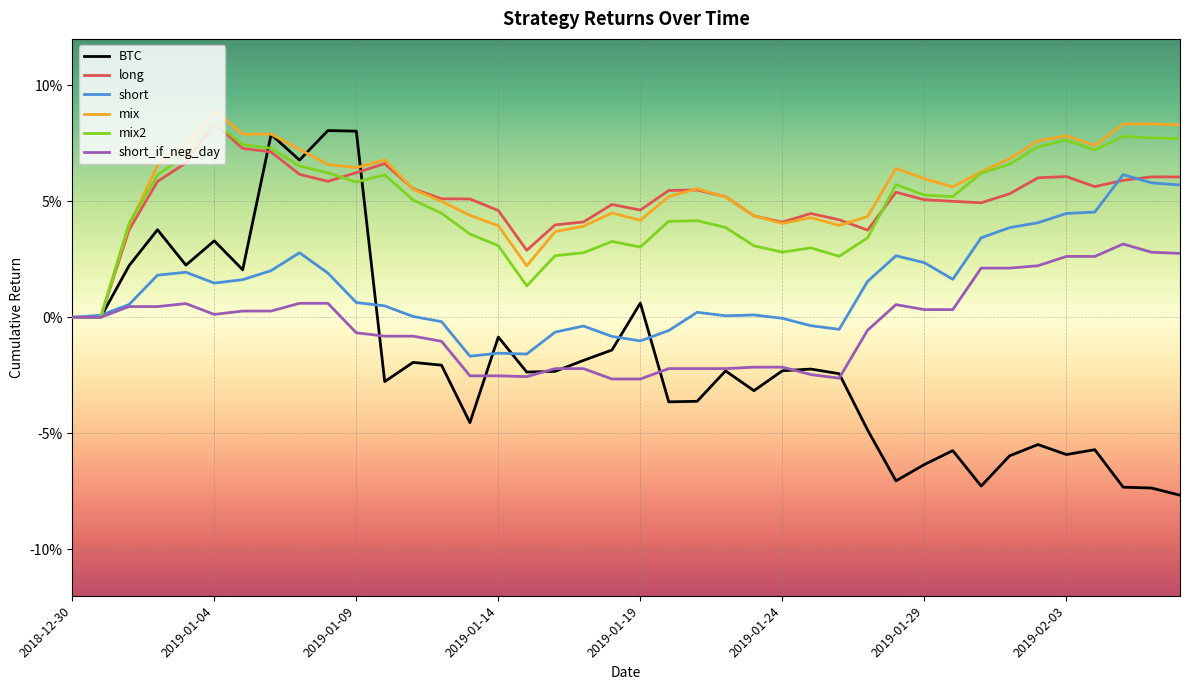

Reading right to left, list all the values displayed in this chart.

BTC: -0.1	-0.1	-0.1	-0.1	-0.1	-0.1	-0.1	-0.1	-0.1	-0.1	-0.1	-0.0	-0.0	-0.0	-0.0	-0.0	-0.0	-0.0	-0.0	0.0	-0.0	-0.0	-0.0	-0.0	-0.0	-0.0	-0.0	-0.0	-0.0	0.1	0.1	0.1	0.1	0.0	0.0	0.0	0.0	0.0	0.0	0.0
long: 0.1	0.1	0.1	0.1	0.1	0.1	0.1	0.0	0.1	0.1	0.1	0.0	0.0	0.0	0.0	0.0	0.1	0.1	0.1	0.0	0.0	0.0	0.0	0.0	0.0	0.1	0.1	0.1	0.1	0.1	0.1	0.1	0.1	0.1	0.1	0.1	0.1	0.0	0.0	0.0
short: 0.1	0.1	0.1	0.0	0.0	0.0	0.0	0.0	0.0	0.0	0.0	0.0	-0.0	-0.0	-0.0	0.0	0.0	0.0	-0.0	-0.0	-0.0	-0.0	-0.0	-0.0	-0.0	-0.0	-0.0	0.0	0.0	0.0	0.0	0.0	0.0	0.0	0.0	0.0	0.0	0.0	0.0	0.0
mix: 0.1	0.1	0.1	0.1	0.1	0.1	0.1	0.1	0.1	0.1	0.1	0.0	0.0	0.0	0.0	0.0	0.1	0.1	0.1	0.0	0.0	0.0	0.0	0.0	0.0	0.0	0.0	0.1	0.1	0.1	0.1	0.1	0.1	0.1	0.1	0.1	0.1	0.0	0.0	0.0
mix2: 0.1	0.1	0.1	0.1	0.1	0.1	0.1	0.1	0.1	0.1	0.1	0.0	0.0	0.0	0.0	0.0	0.0	0.0	0.0	0.0	0.0	0.0	0.0	0.0	0.0	0.0	0.0	0.1	0.1	0.1	0.1	0.1	0.1	0.1	0.1	0.1	0.1	0.0	0.0	0.0
short_if_neg_day: 0.0	0.0	0.0	0.0	0.0	0.0	0.0	0.0	0.0	0.0	0.0	-0.0	-0.0	-0.0	-0.0	-0.0	-0.0	-0.0	-0.0	-0.0	-0.0	-0.0	-0.0	-0.0	-0.0	-0.0	-0.0	-0.0	-0.0	-0.0	0.0	0.0	0.0	0.0	0.0	0.0	0.0	0.0	0.0	0.0